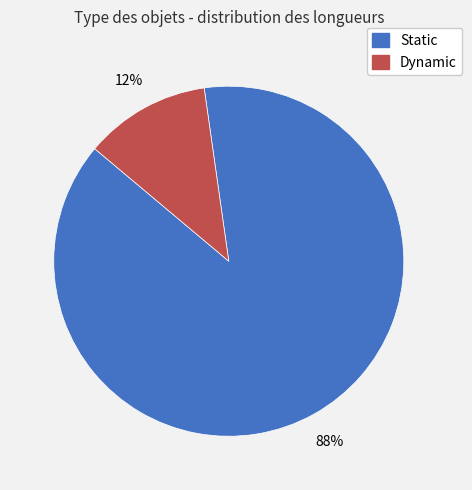

To the nearest percent, what is the average slice percentage?

50%